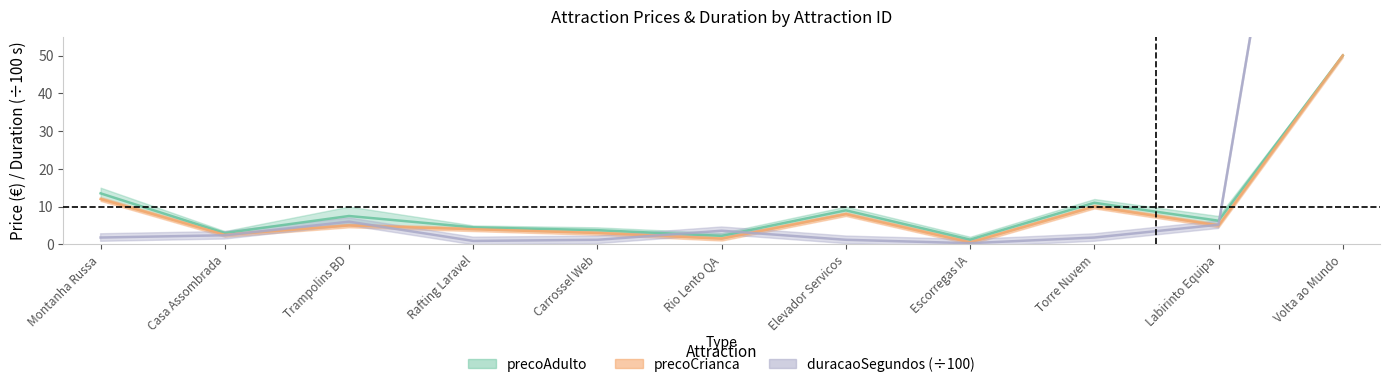

True or false: precoAdulto and precoCrianca cross at least once.

False